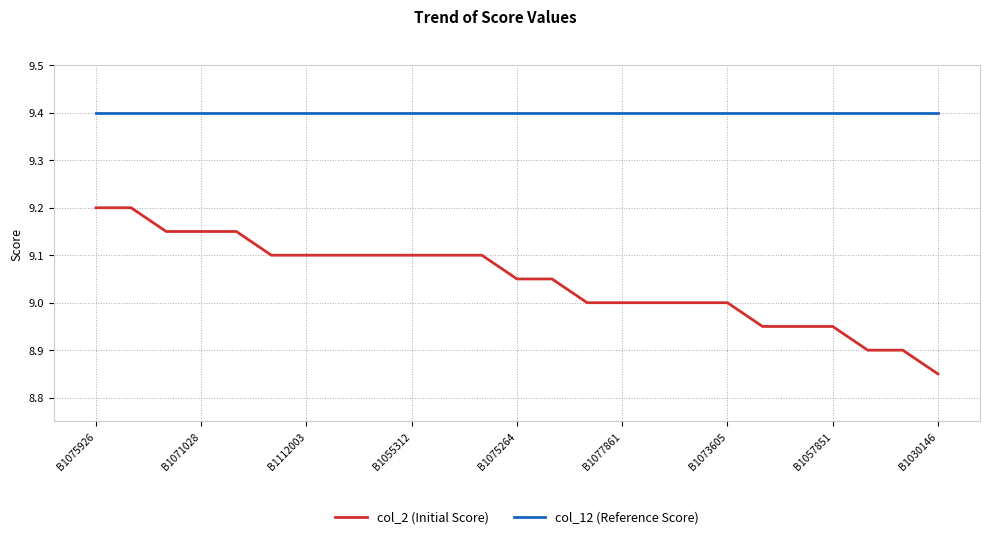

True or false: col_12 (Reference Score) and col_2 (Initial Score) cross at least once.

False